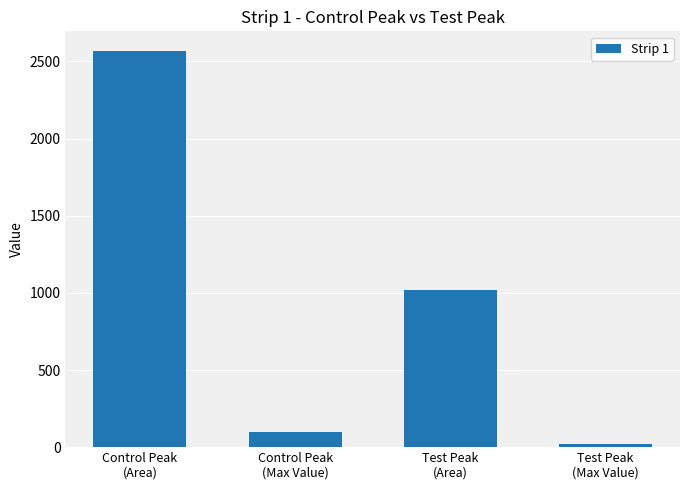

Where is the data nearest to the value 1293?

Test Peak
(Area)